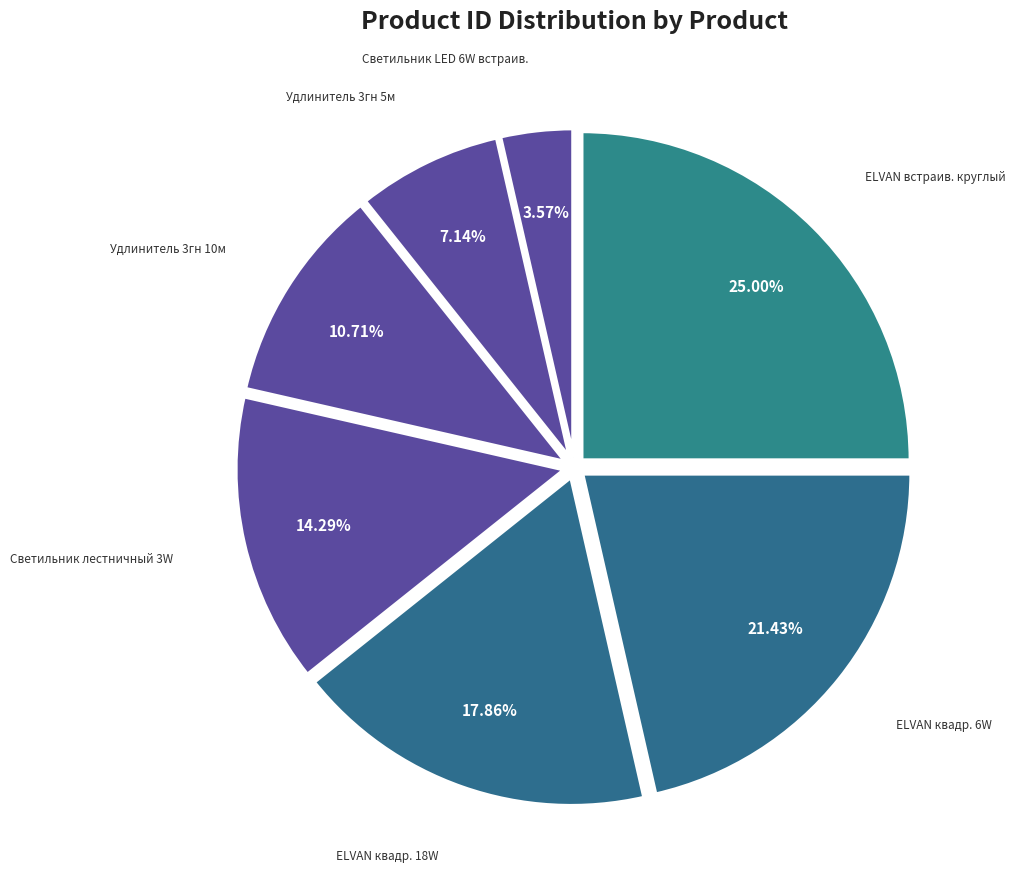

What is the largest slice in the pie chart?

Светильник ELVAN встраиваемый круглый